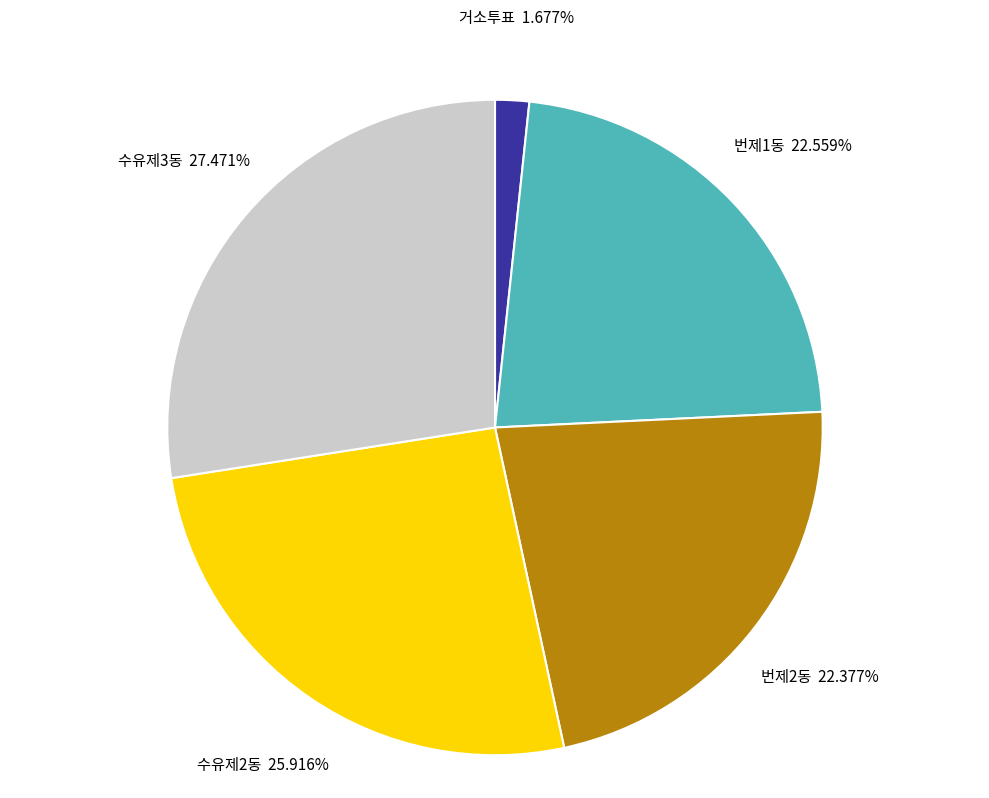

Count the number of slices in the pie.

5